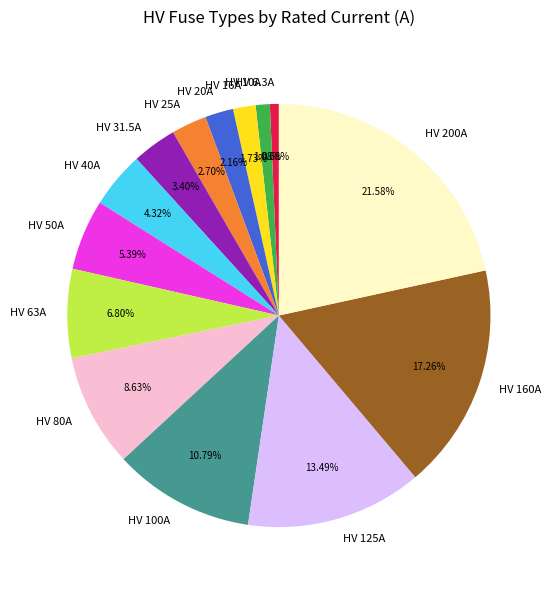

Count the number of slices in the pie.

14